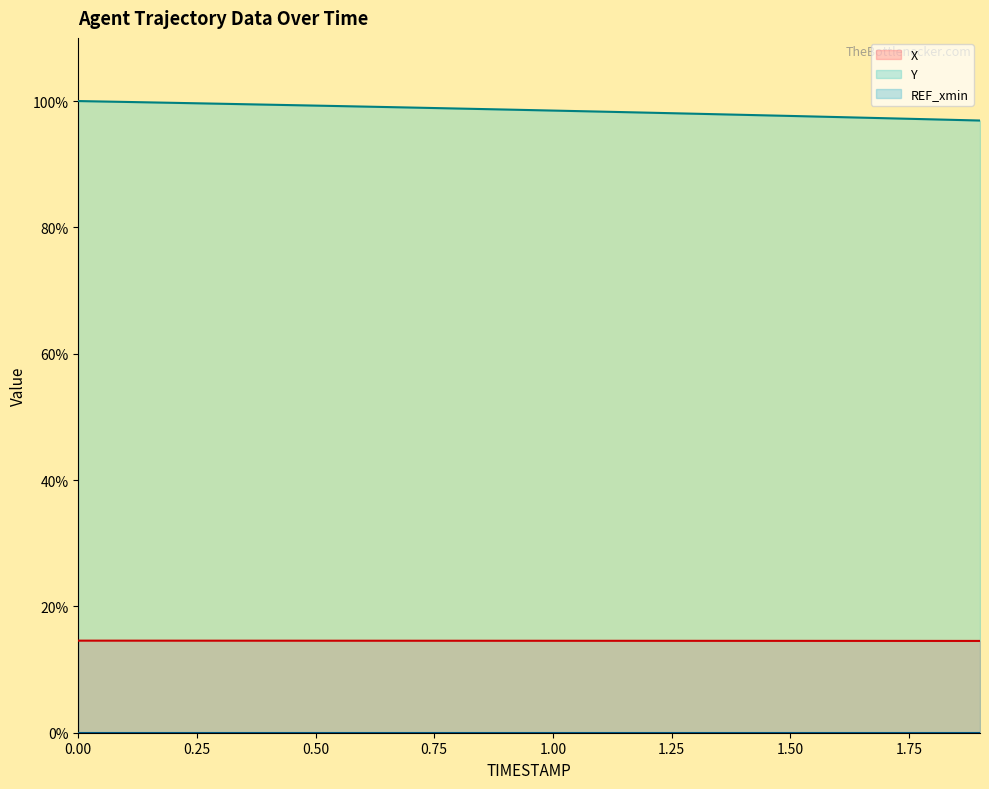

The X series shows 14.6 at 0.3. True or false?

True